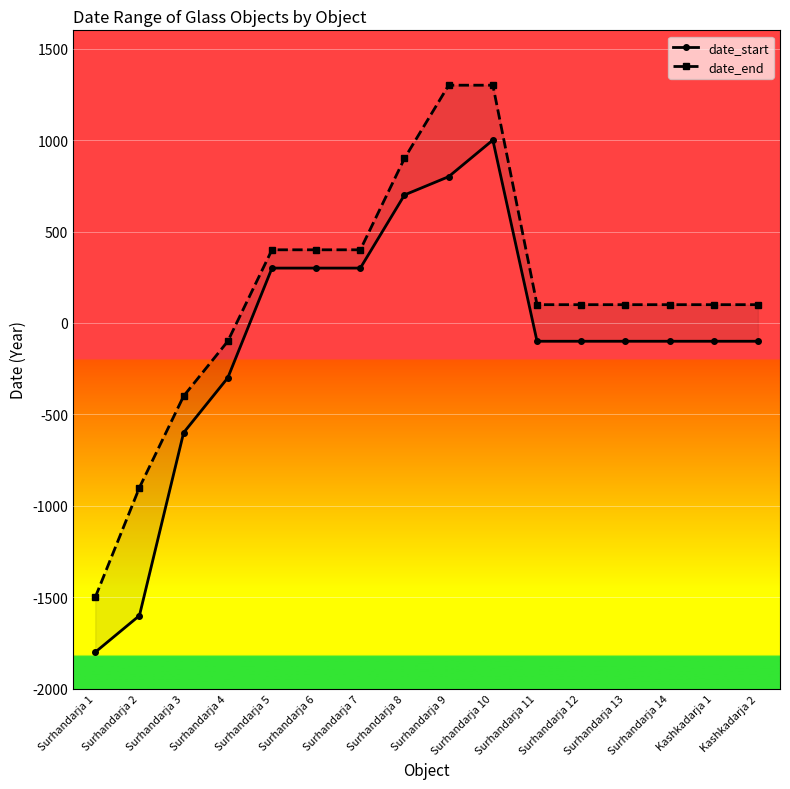

What is the total value across all series at Surhandarja 1?

-3300